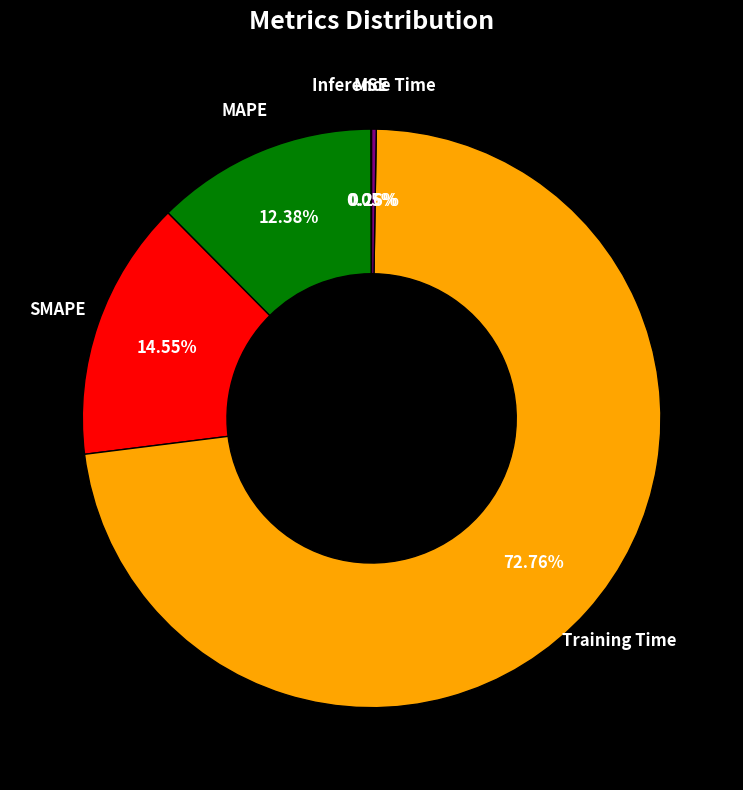

Is there any slice that represents more than half of the pie?

Yes